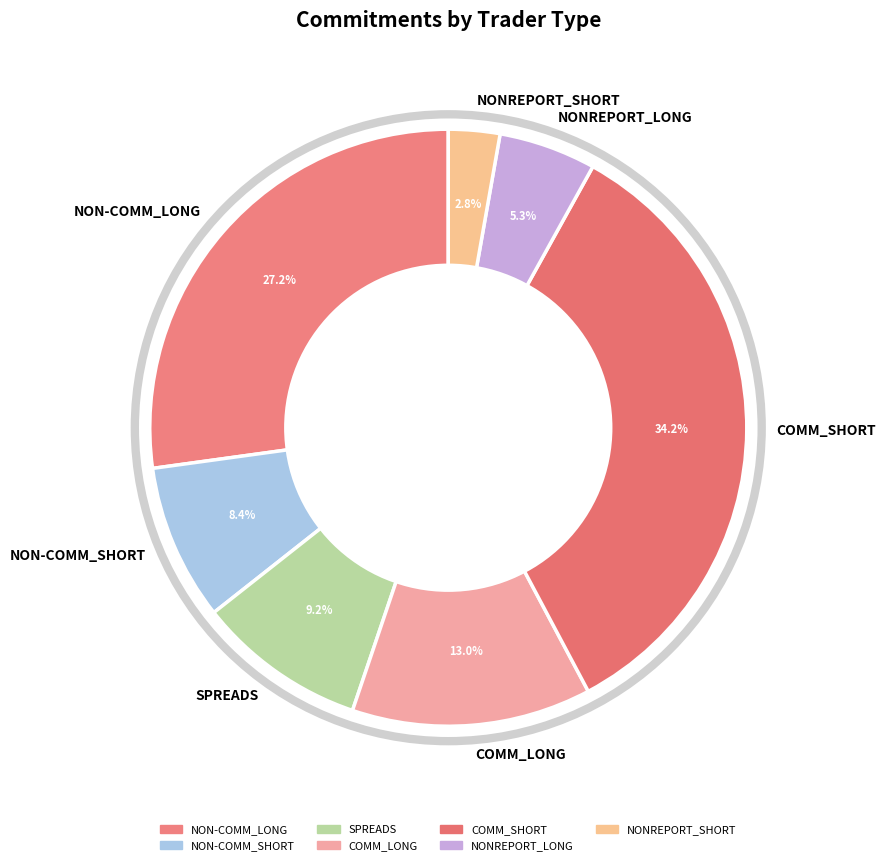

The NONREPORT_SHORT slice represents 16% of the pie. True or false?

False